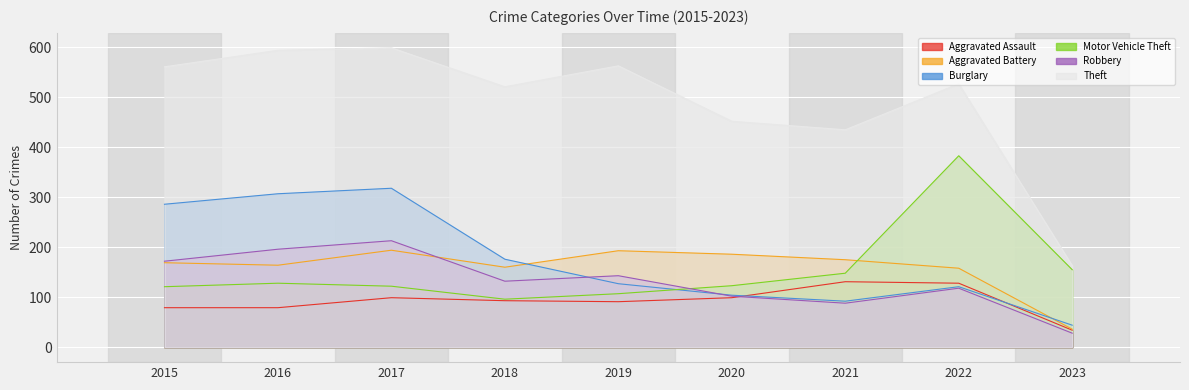

What is the spread (max minus min) of values at 2023?

135